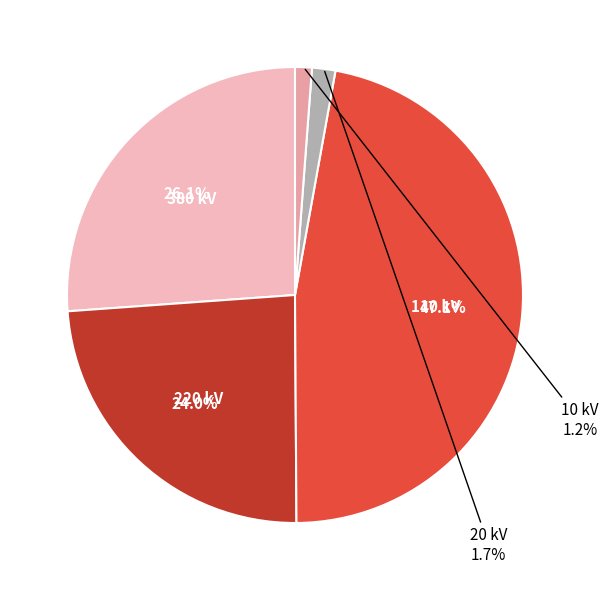

Does any single category account for the majority?

No